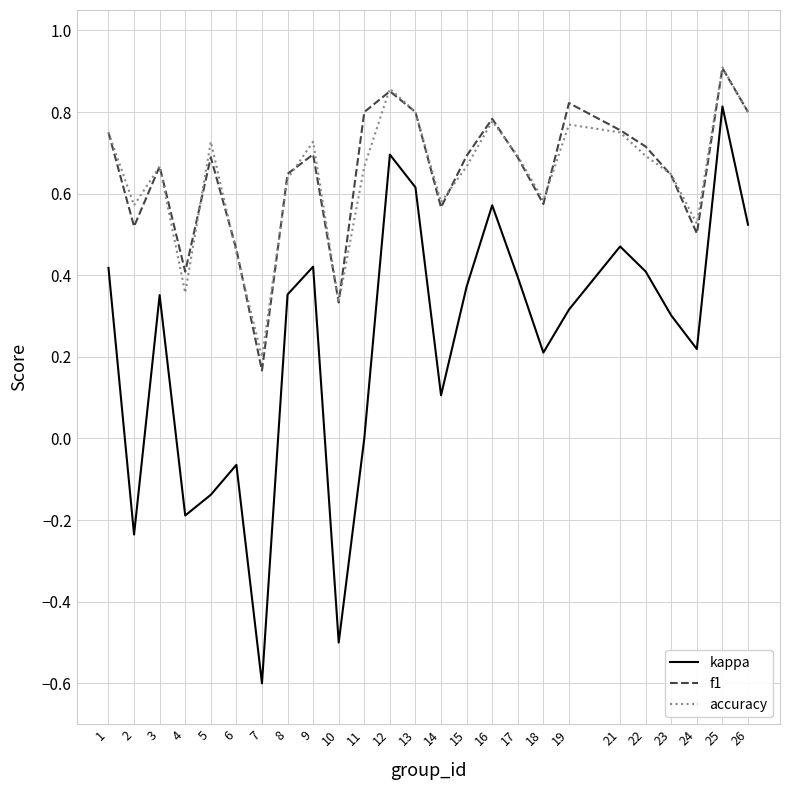

True or false: kappa has a value of 0.8 at 25.

True